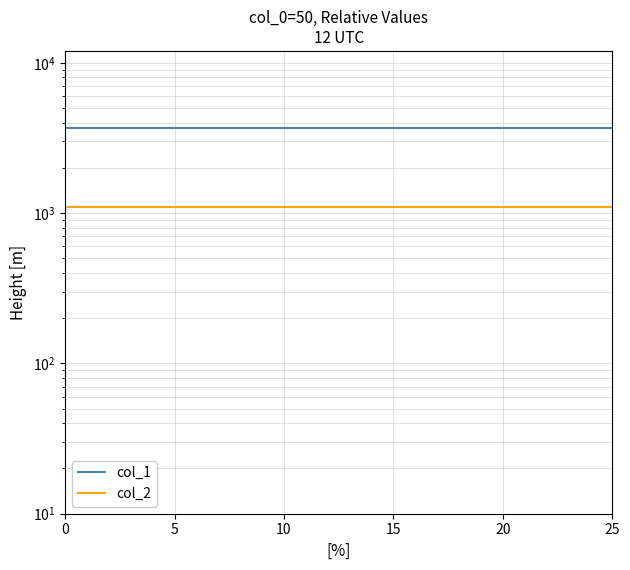

How many lines are shown in the chart?

2